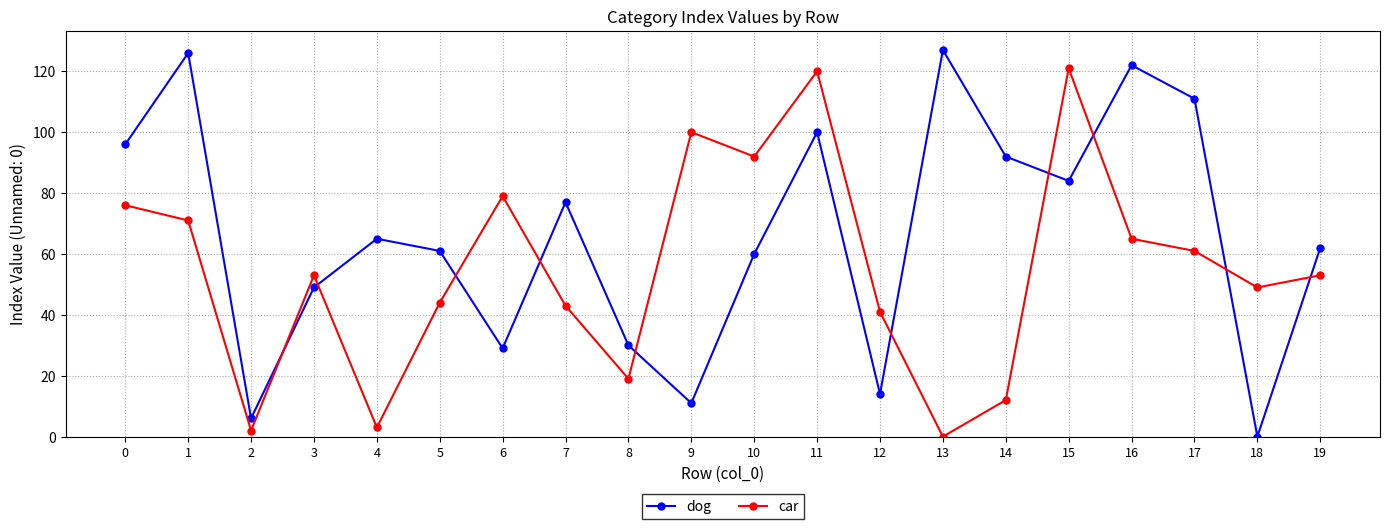

Reading right to left, transcribe all the data shown in this chart.

dog: 62	0	111	122	84	92	127	14	100	60	11	30	77	29	61	65	49	6	126	96
car: 53	49	61	65	121	12	0	41	120	92	100	19	43	79	44	3	53	2	71	76